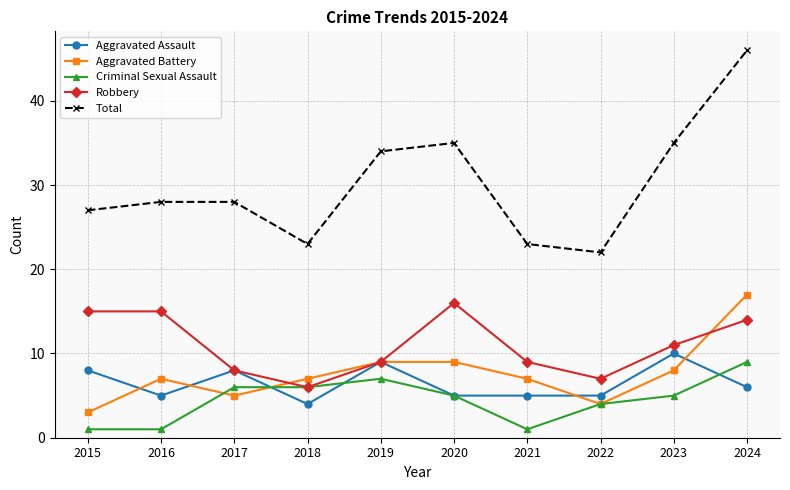

What is the spread (max minus min) of values at 2021?

22